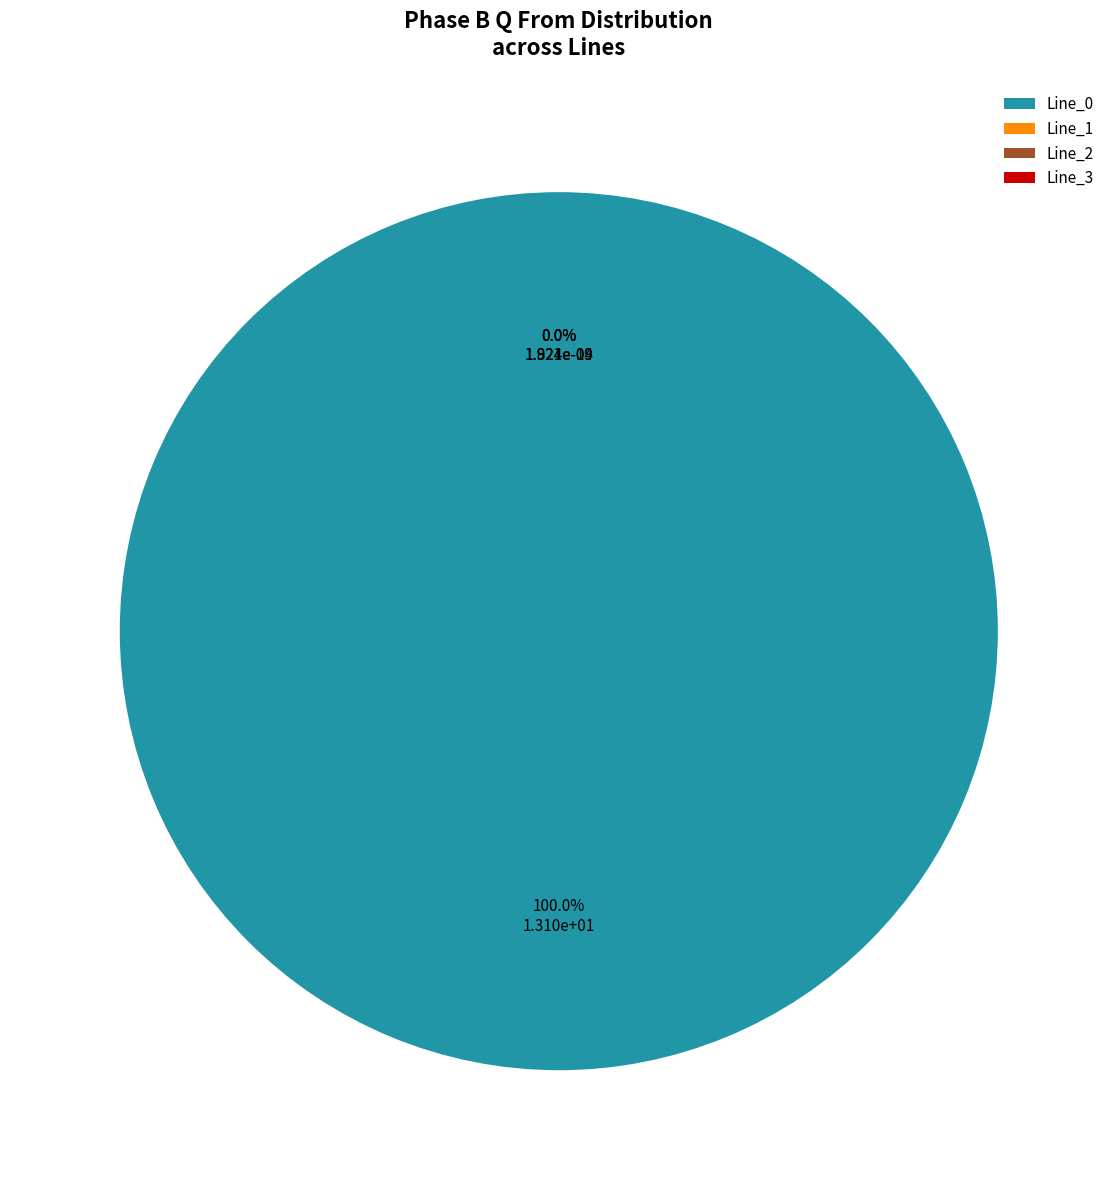

Count the number of slices in the pie.

4